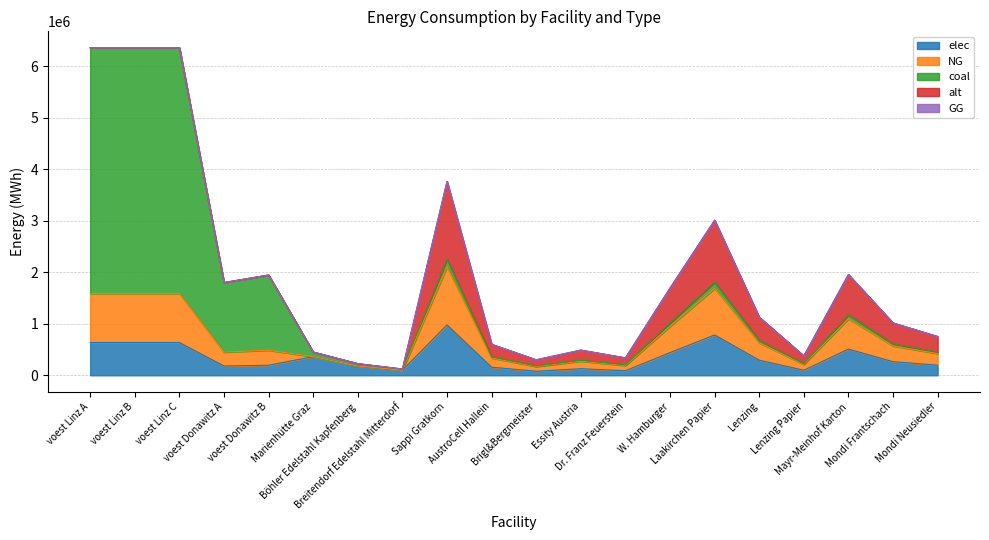

The value of coal at Dr. Franz Feuerstein is 13543.5. True or false?

True